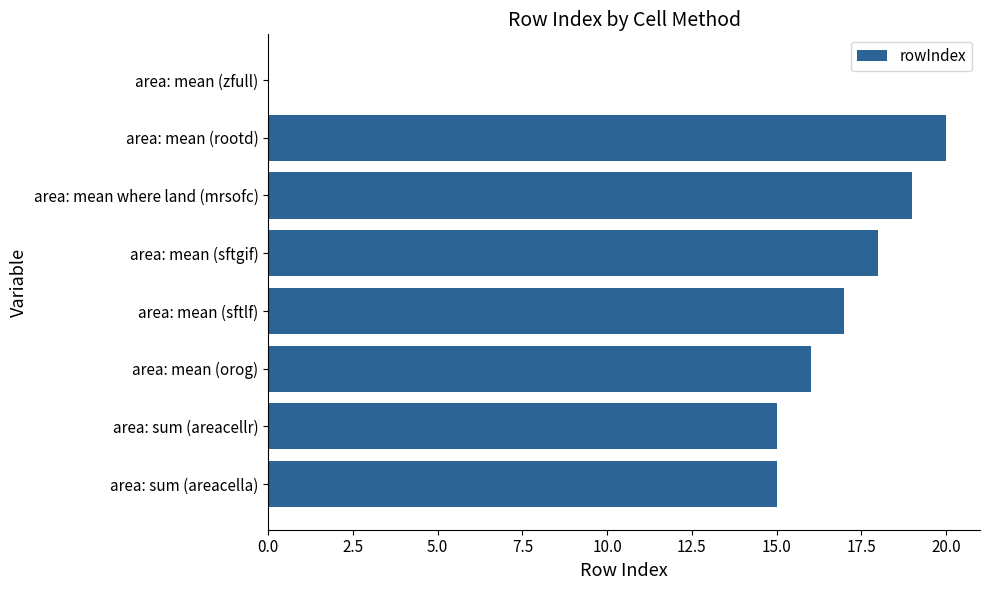

What is the greatest value displayed?

20